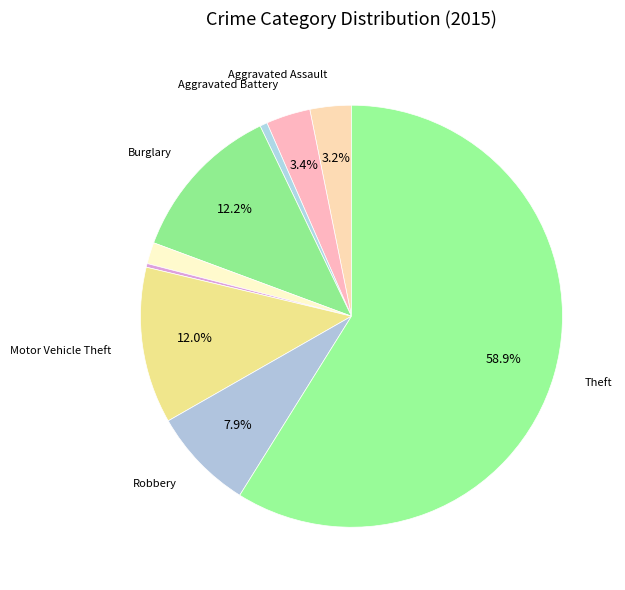

How many slices are in this pie chart?

9